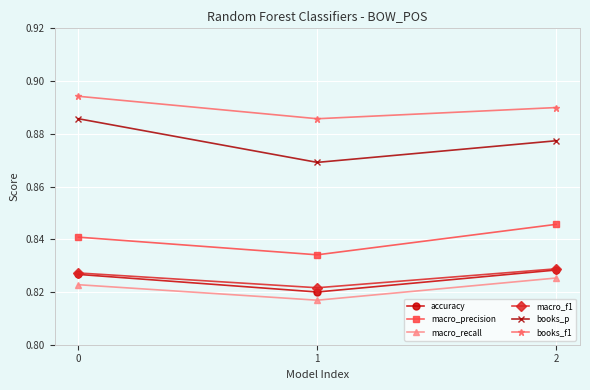

The books_p series shows 1.2 at 0. True or false?

False